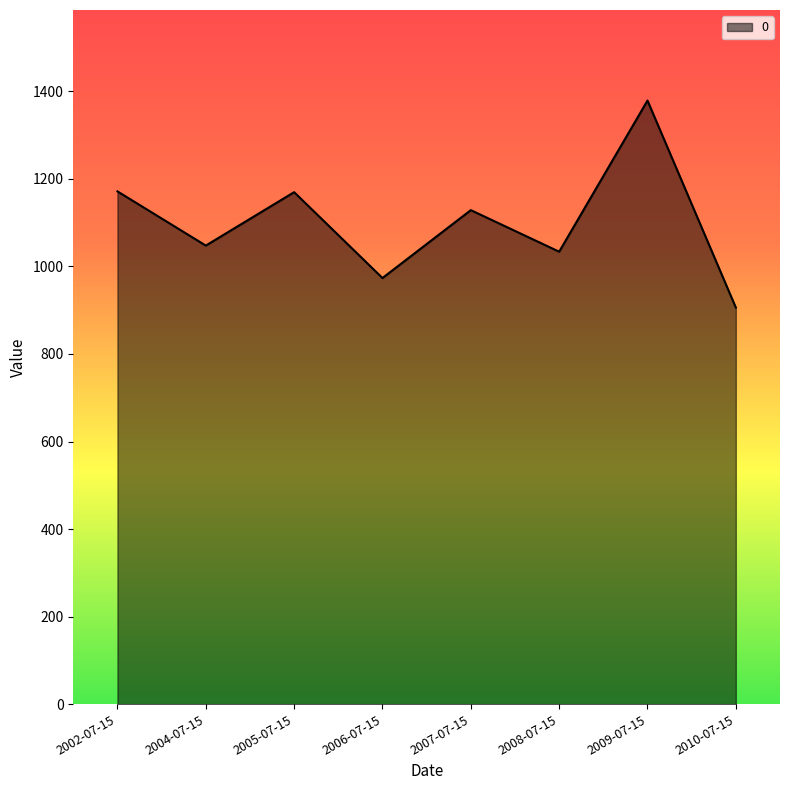

What value does the data have at 2006-07-15?

973.5